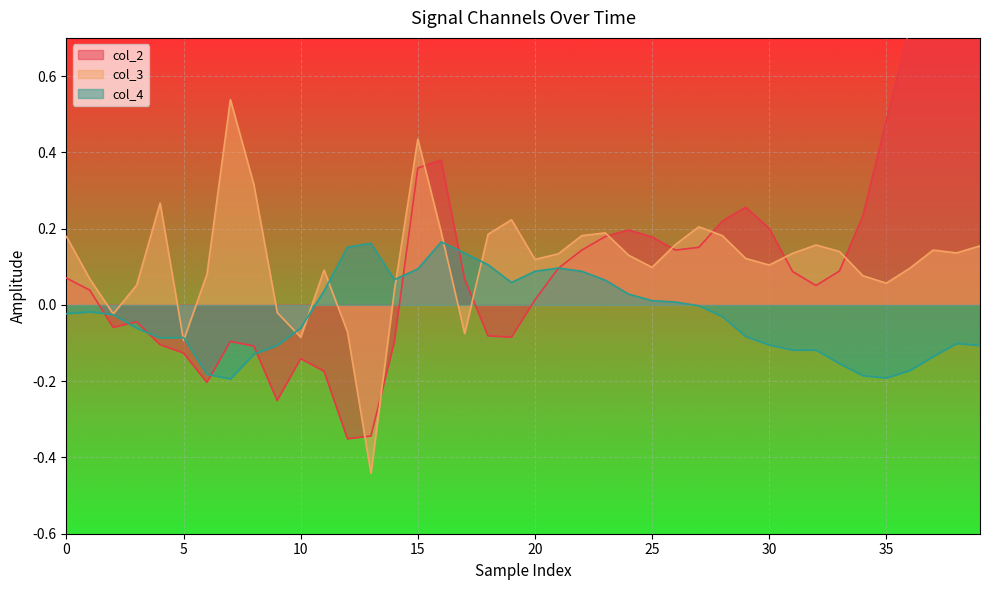

At which category does the chart reach its peak across all series?

39